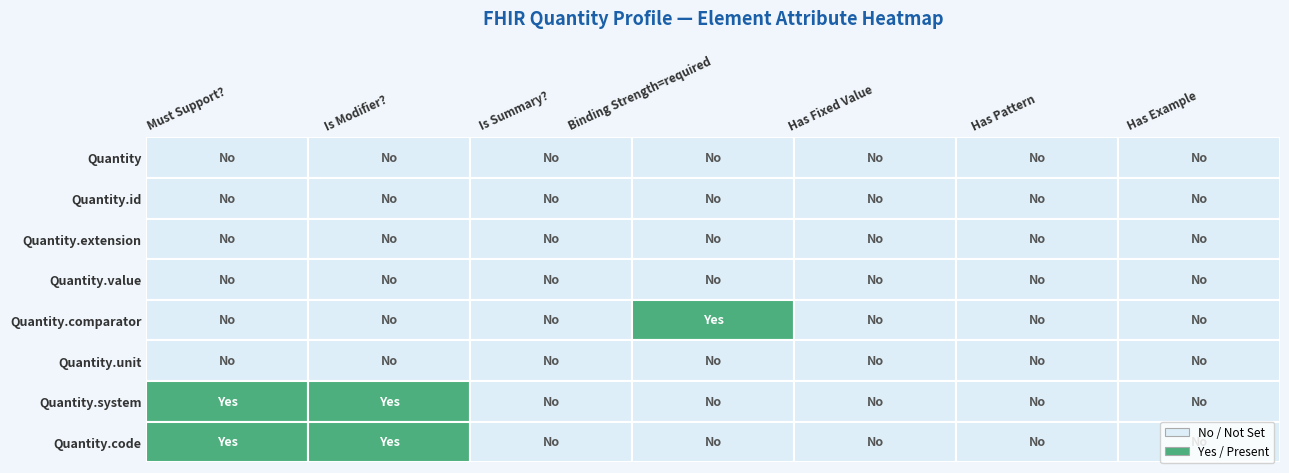

Which series has the largest total across all categories?

Quantity.system